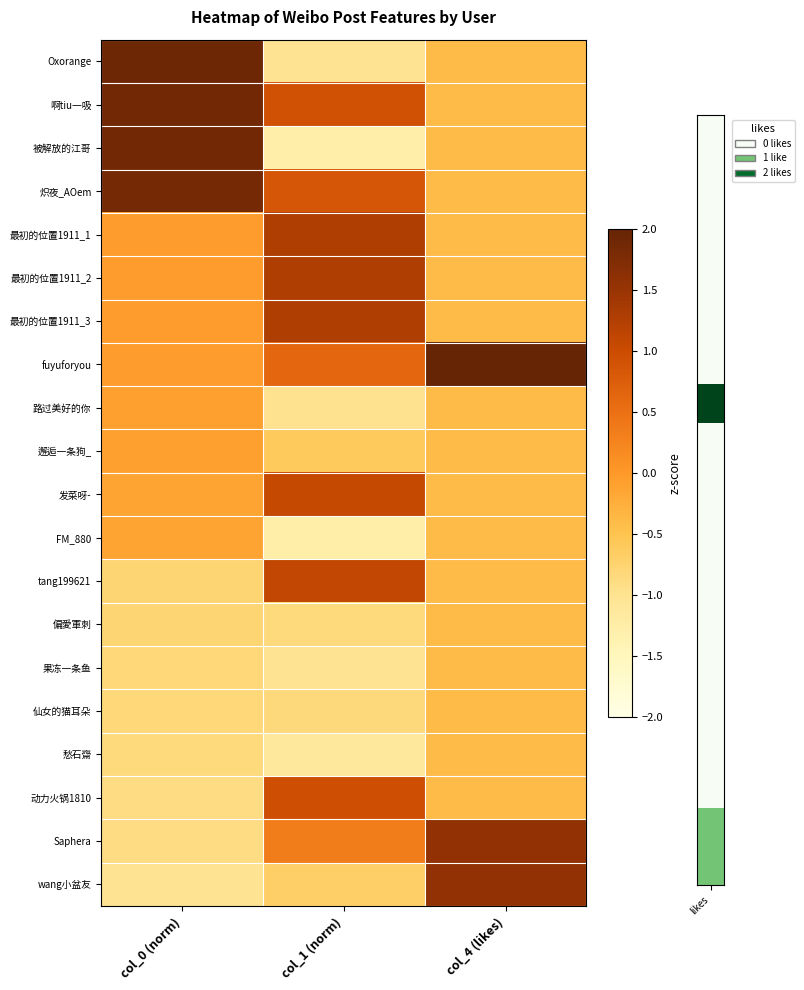

List the series in order of their peak value, lowest first.

偏愛軍刺, 果冻一条鱼, 仙女的猫耳朵, 愁石齋, FM_880, 路过美好的你, 邂逅一条狗_, 动力火锅1810, 发菜呀-, tang199621, 最初的位置1911_1, 最初的位置1911_2, 最初的位置1911_3, Saphera, wang小盆友, 炽夜_AOem, 啊tiu一吸, 被解放的江哥, Oxorange, fuyuforyou